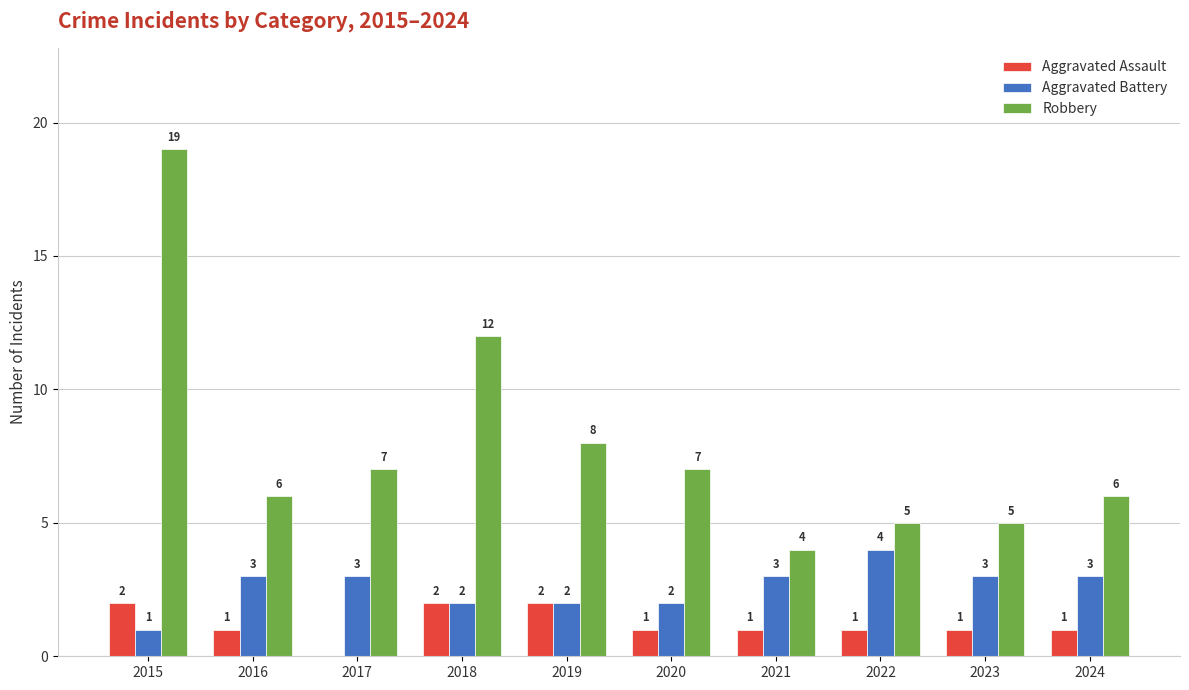

At which category is the sum across all series the highest?

2015